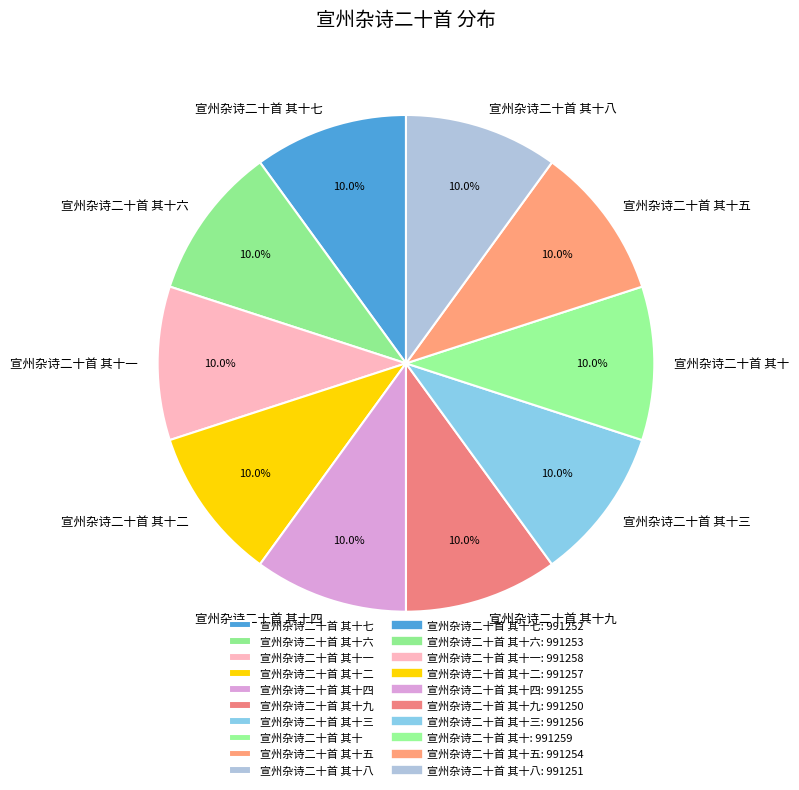

Approximately how many times larger is the value at 宣州杂诗二十首 其十四 compared to 宣州杂诗二十首 其十?

1.0